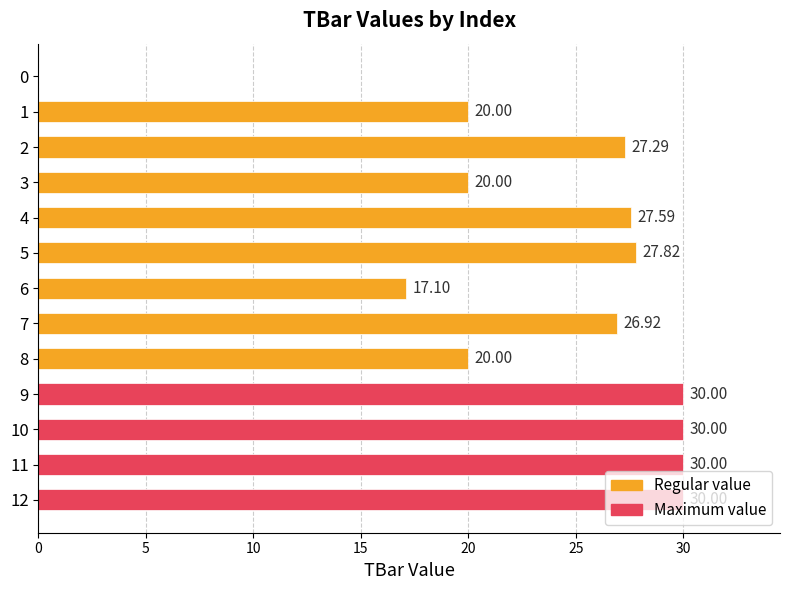

Are the bars horizontal?

Yes